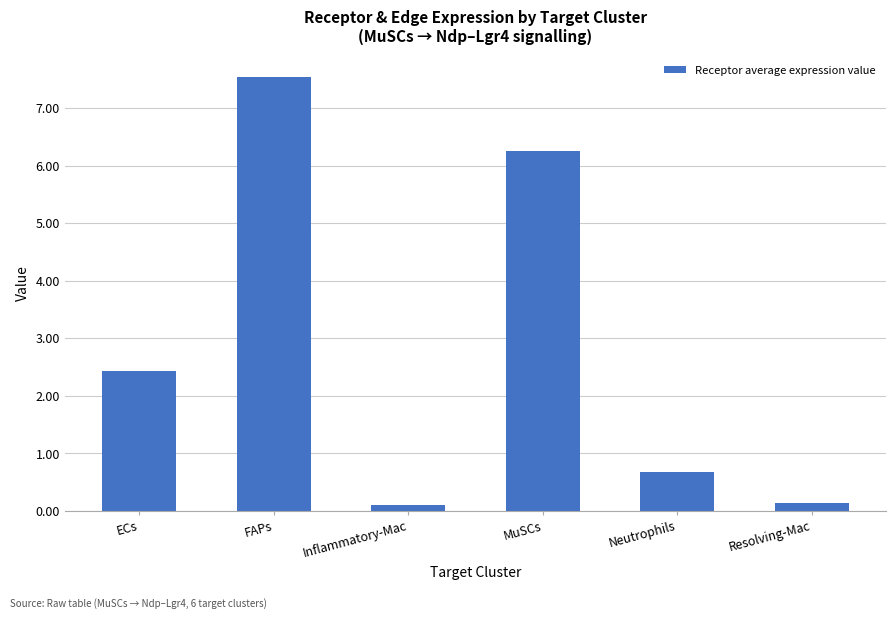

What is the label of the 2nd bar from the right?

Neutrophils